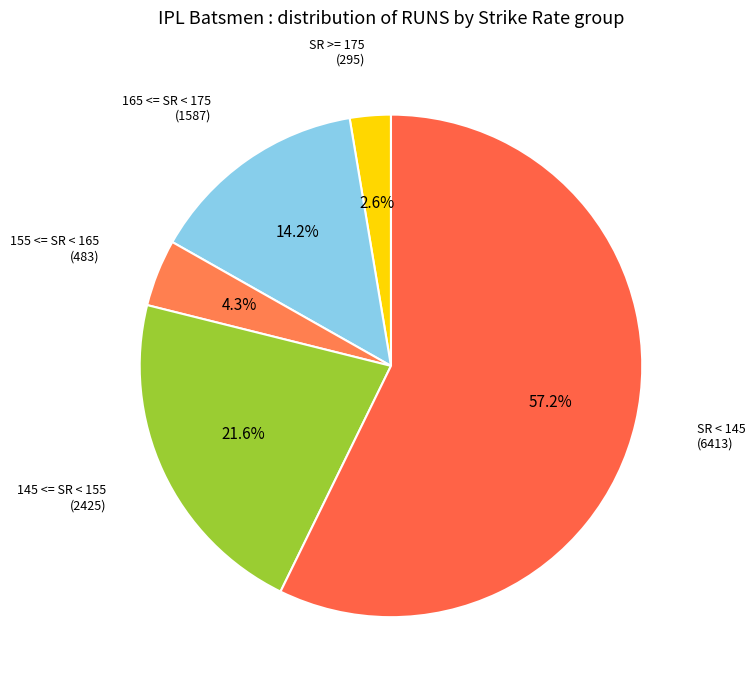

How many slices are in this pie chart?

5